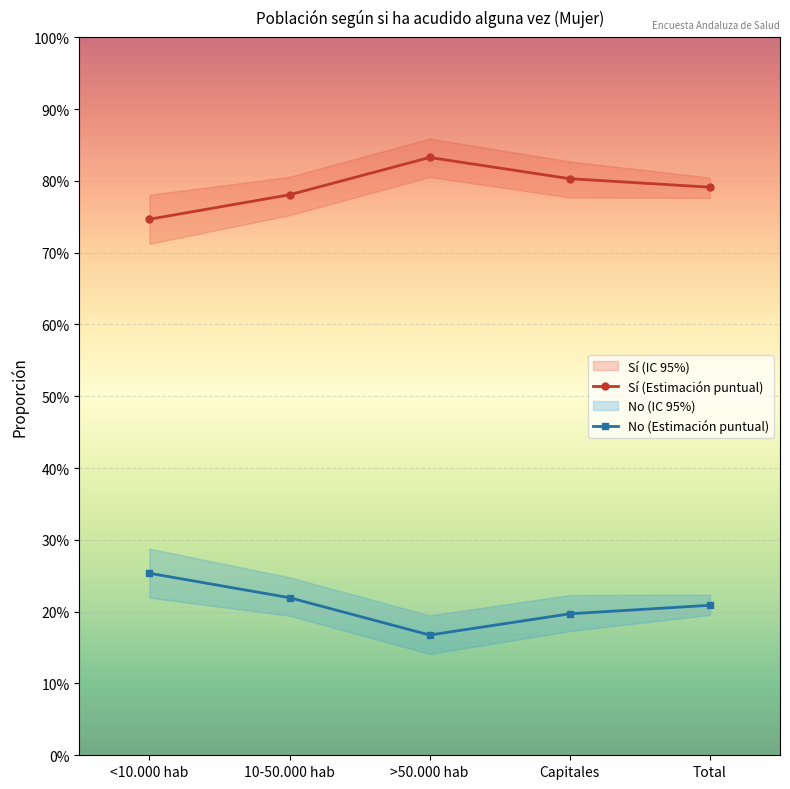

Rank the series by their maximum value, from lowest to highest.

No (Estimación puntual), Sí (Estimación puntual)